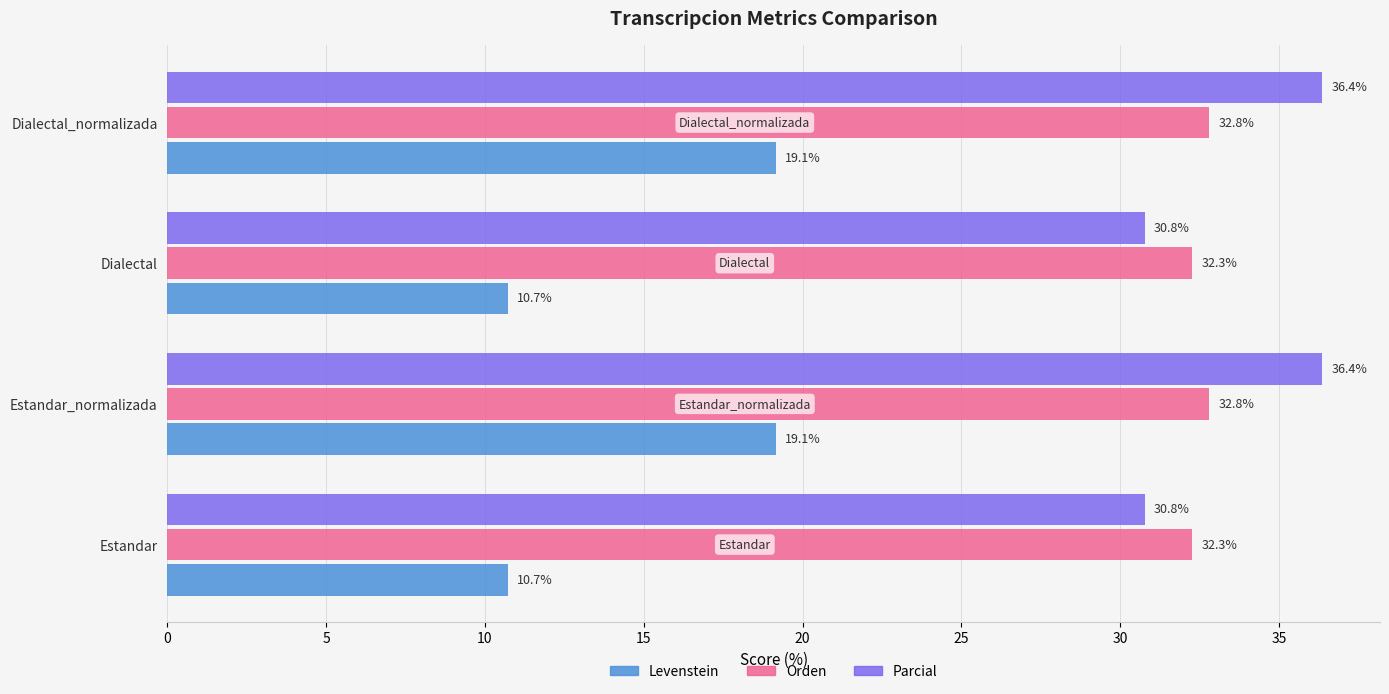

What is the difference between the Orden values at Dialectal_normalizada and Dialectal?

0.5